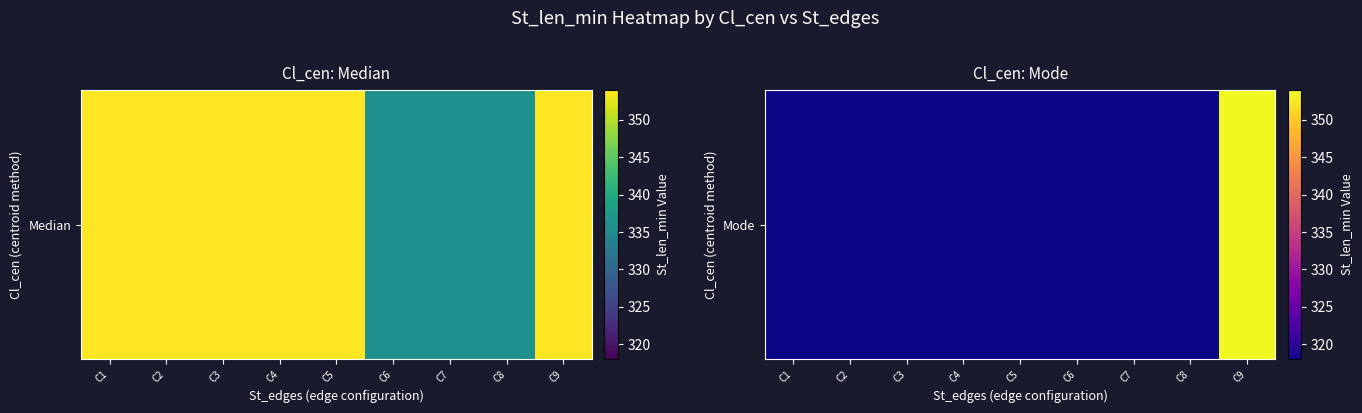

What is the difference between the values at C9 and C8?

36